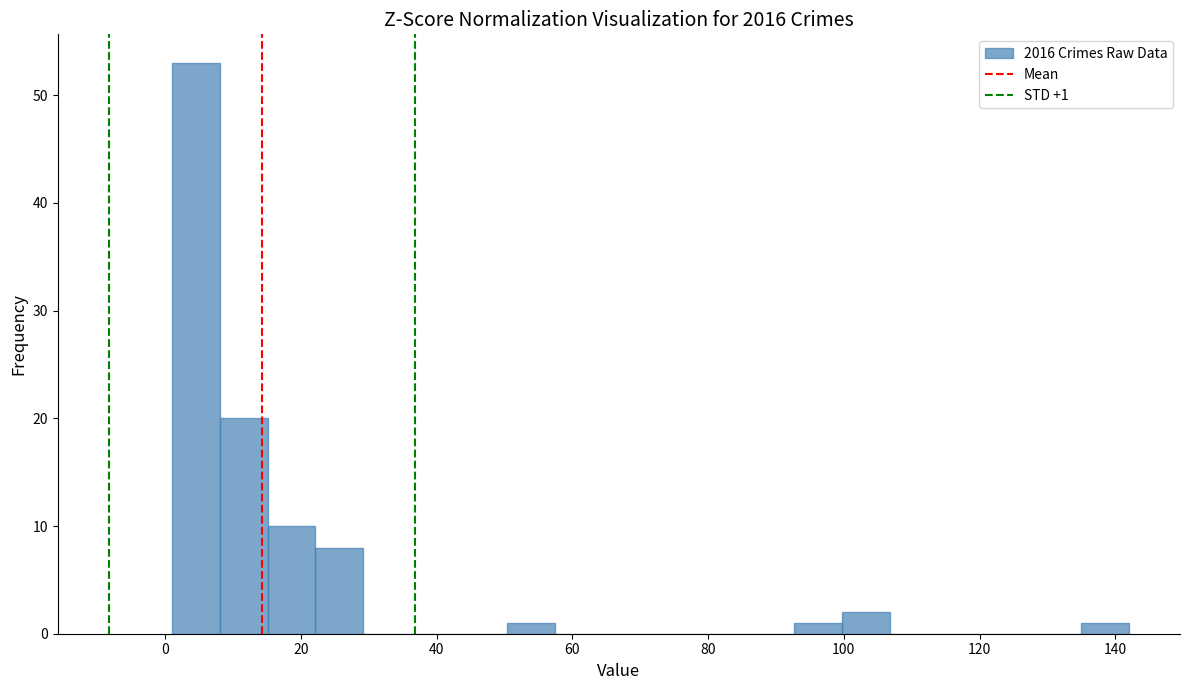

Read against the x-axis, roughly where is the centre of the tallest bar?

4